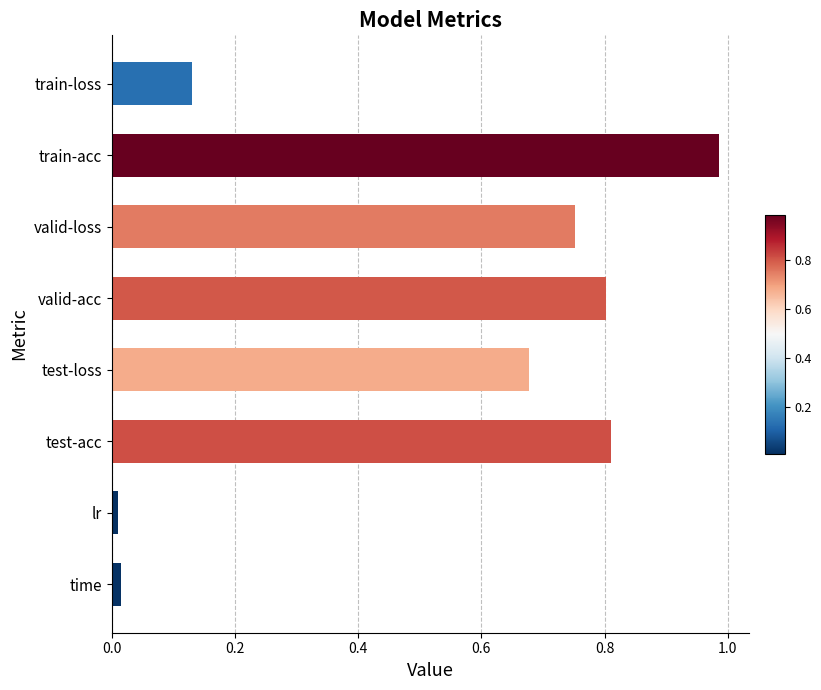

The value at train-acc is 1.6. True or false?

False